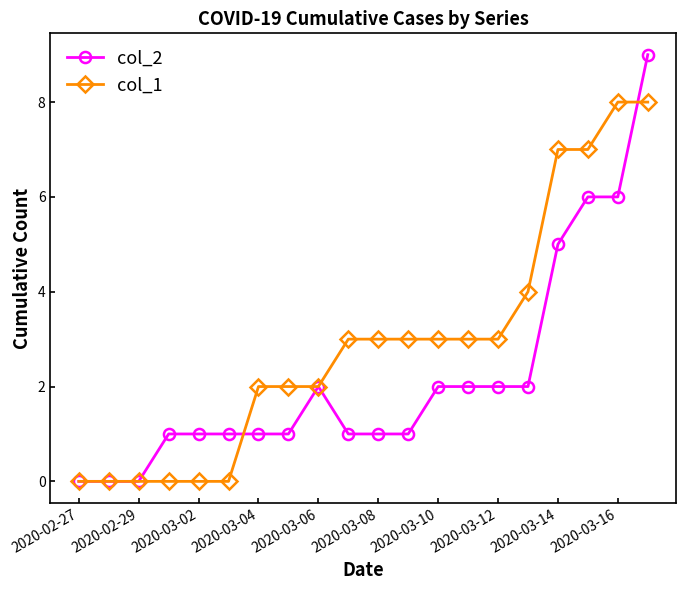

Rank the series by their maximum value, from highest to lowest.

col_2, col_1